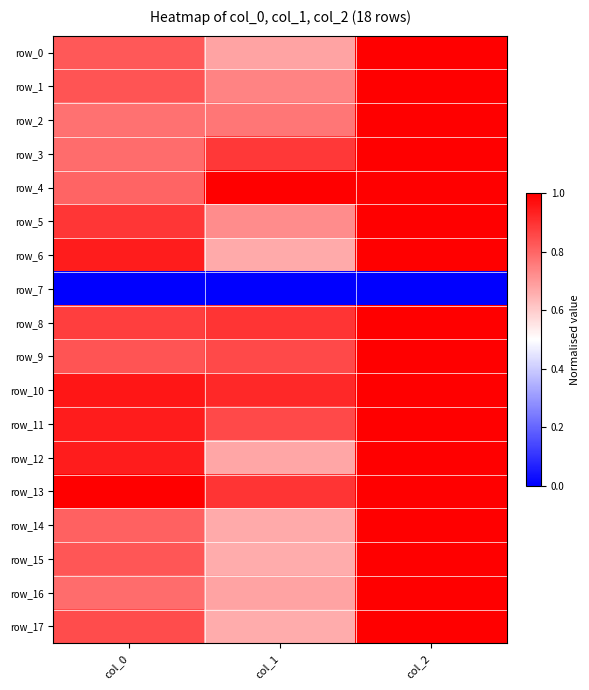

Reading left to right, extract all data points from this chart.

row_0: col_0=0.8	col_1=0.7	col_2=1.0
row_1: col_0=0.8	col_1=0.7	col_2=1.0
row_2: col_0=0.8	col_1=0.8	col_2=1.0
row_3: col_0=0.8	col_1=0.9	col_2=1.0
row_4: col_0=0.8	col_1=1.0	col_2=1.0
row_5: col_0=0.9	col_1=0.7	col_2=1.0
row_6: col_0=0.9	col_1=0.7	col_2=1.0
row_7: col_0=0.0	col_1=0.0	col_2=0.0
row_8: col_0=0.9	col_1=0.9	col_2=1.0
row_9: col_0=0.8	col_1=0.9	col_2=1.0
row_10: col_0=1.0	col_1=0.9	col_2=1.0
row_11: col_0=0.9	col_1=0.9	col_2=1.0
row_12: col_0=0.9	col_1=0.7	col_2=1.0
row_13: col_0=1.0	col_1=0.9	col_2=1.0
row_14: col_0=0.8	col_1=0.7	col_2=1.0
row_15: col_0=0.8	col_1=0.7	col_2=1.0
row_16: col_0=0.8	col_1=0.7	col_2=1.0
row_17: col_0=0.8	col_1=0.7	col_2=1.0